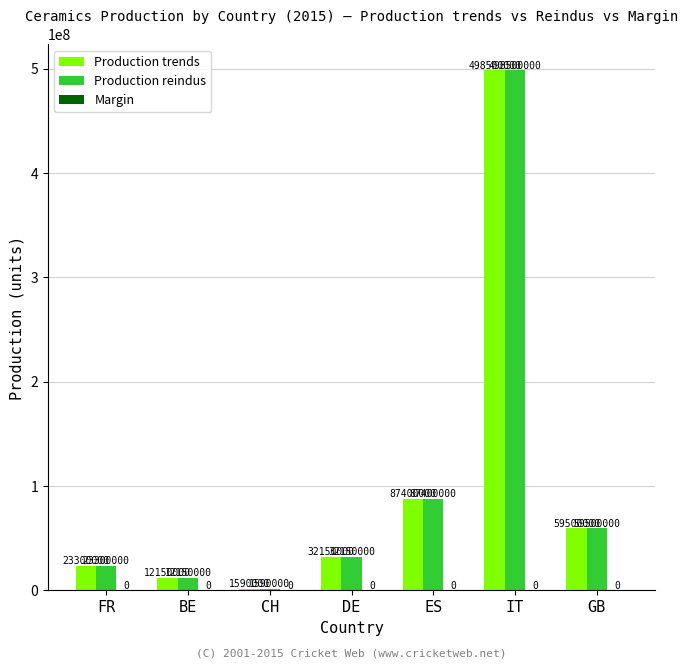

List the labels in order of Production trends value, largest first.

IT, ES, GB, DE, FR, BE, CH